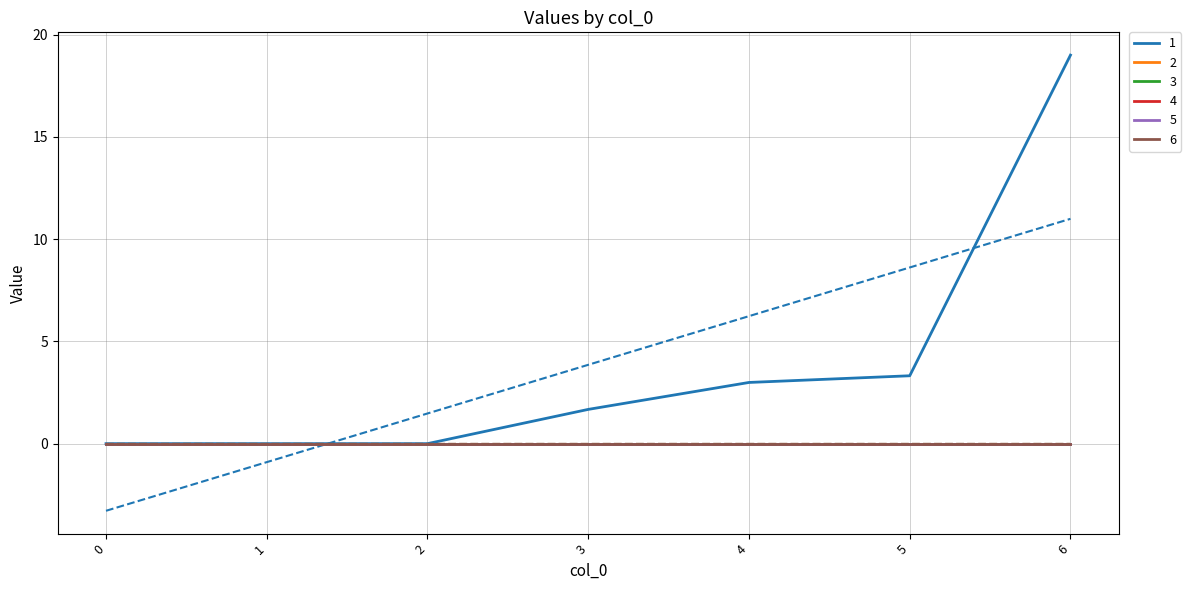

What is the maximum value shown in the chart?

19.0